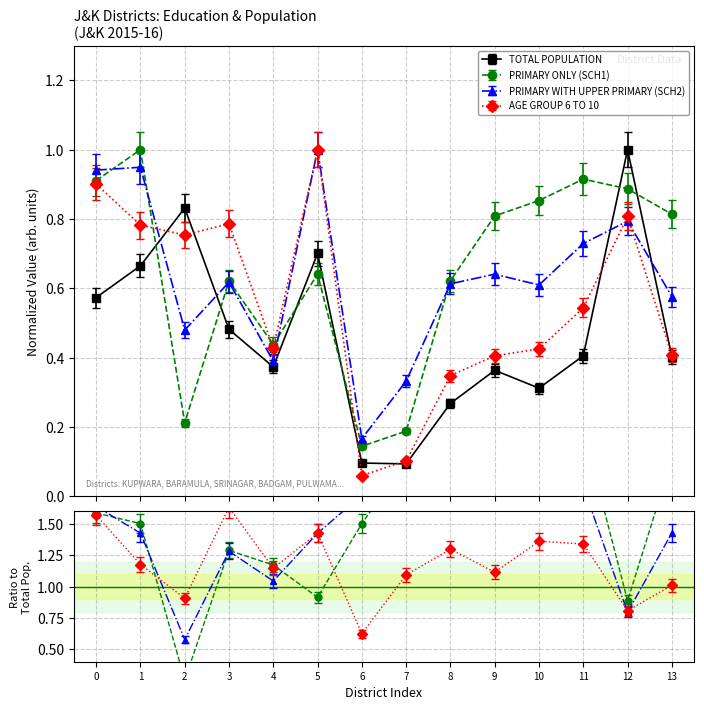

Where is the first local maximum for PRIMARY WITH UPPER PRIMARY (SCH2)?

1